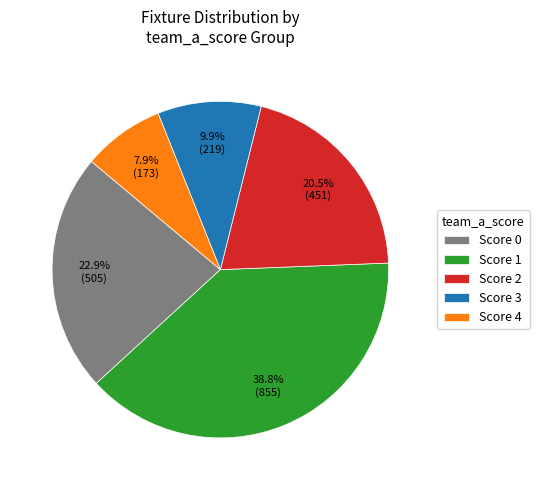

Approximately how many times larger is the value at Score 2 compared to Score 0?

0.9